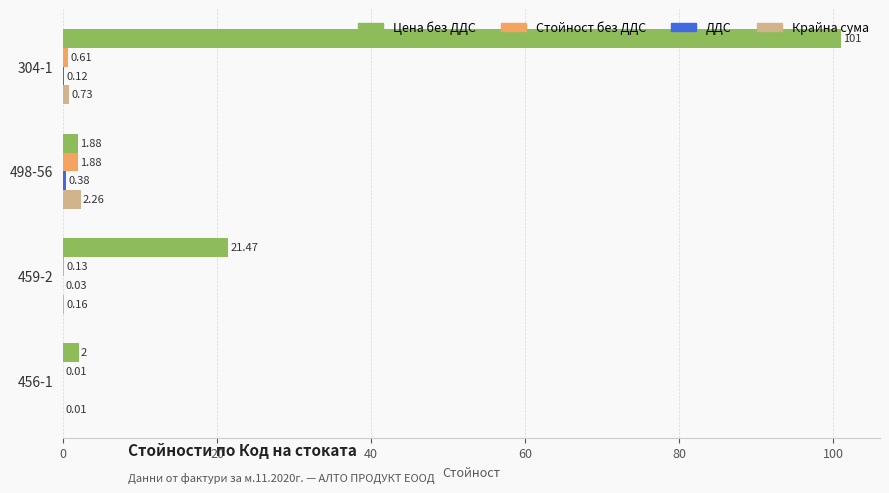

What is the total value across all series at 304-1?

102.5